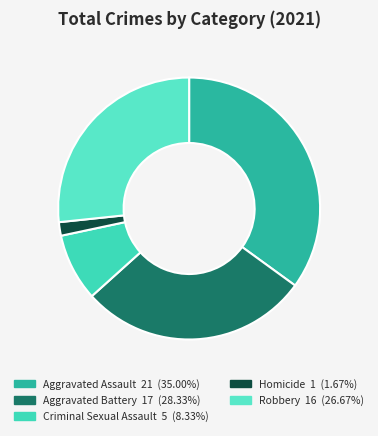

What is the total percentage of Criminal Sexual Assault and Aggravated Assault?

43.3%